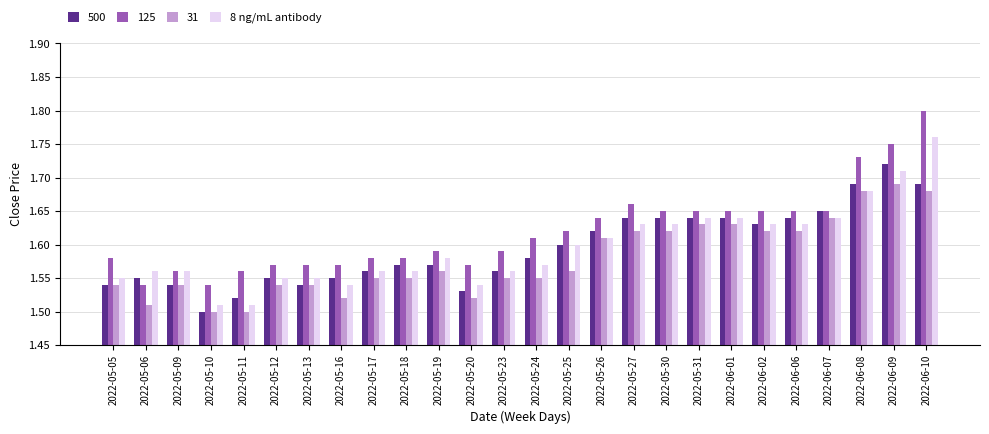

At which label does 125 reach its peak?

2022-06-10